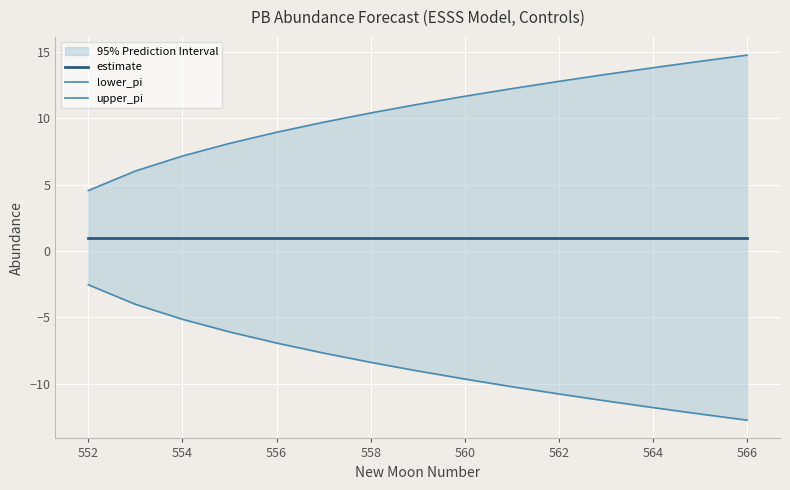

True or false: upper_pi has a value of 6.5 at 552.

False